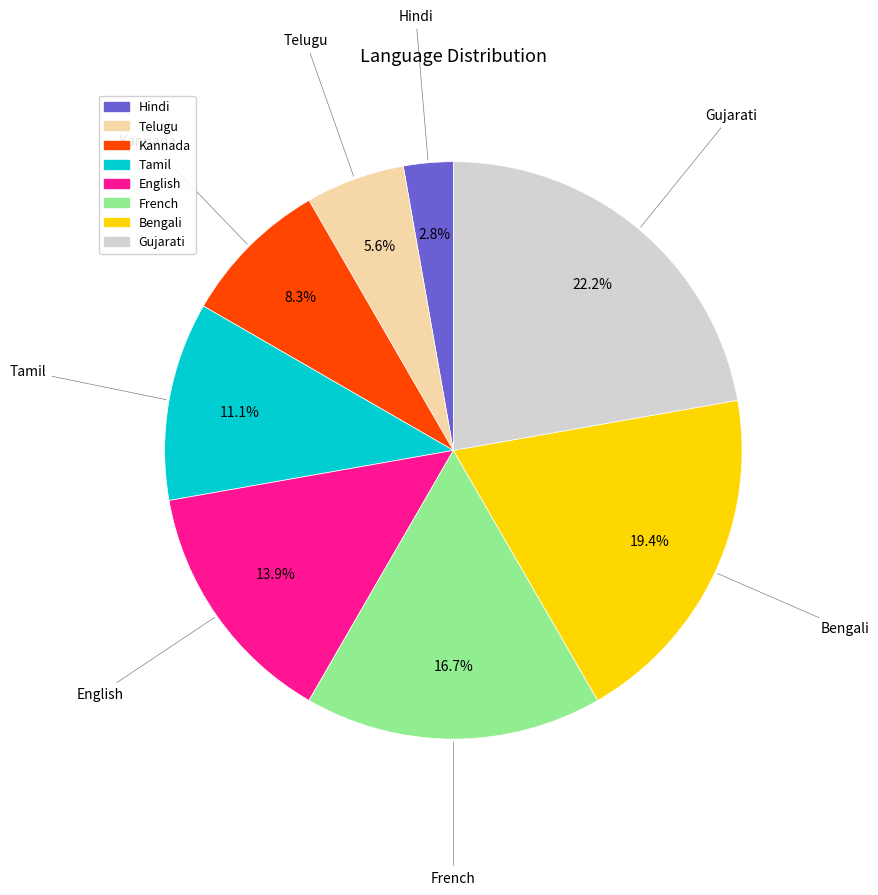

To the nearest percent, what is the average slice percentage?

12%